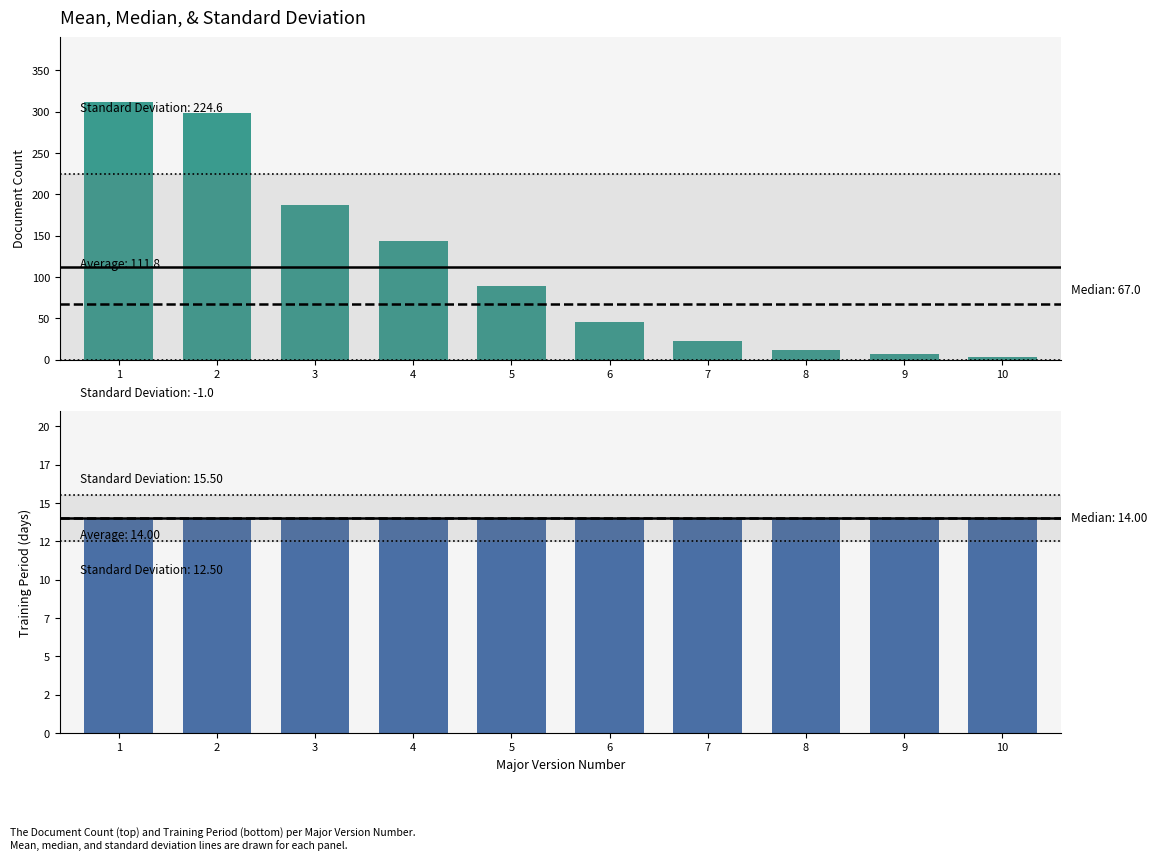

What are all the series names shown in the legend?

Document Count, Training Period (days)